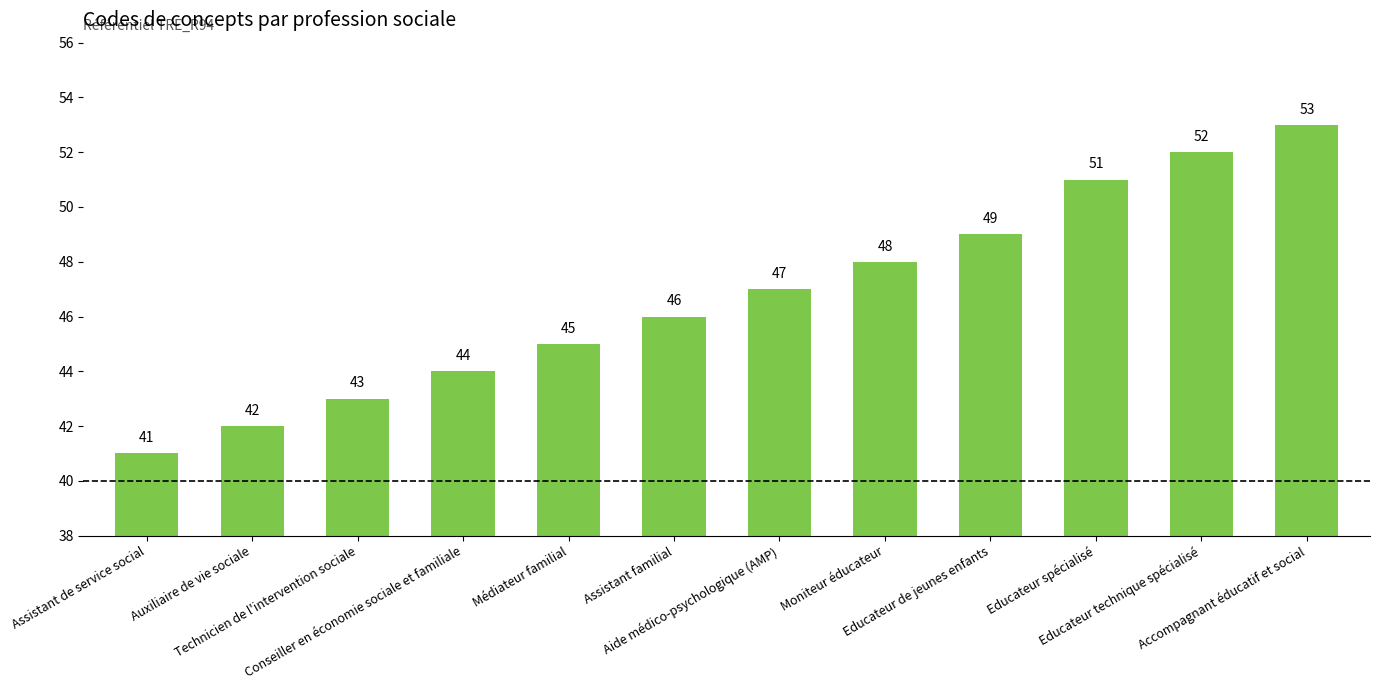

True or false: the data shows 47 at Aide médico-psychologique (AMP).

True